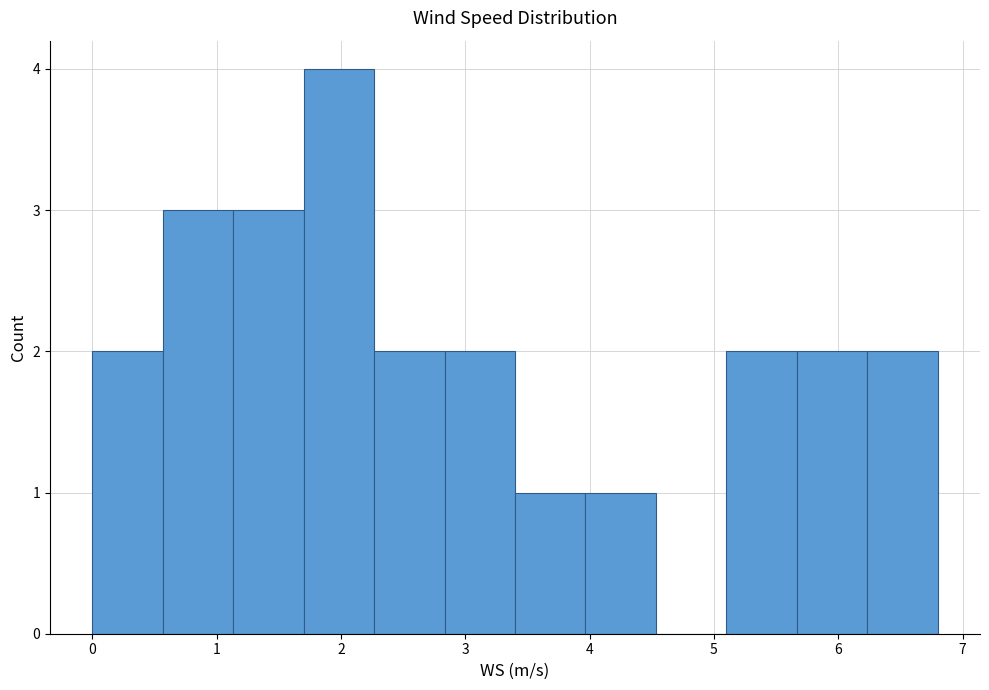

Reading left to right, list every bar in this chart as the range it spans on the x-axis followed by its height. Neither the bar edges nor the heights are printed on the chart, so give them approximately, as read against the axes.

0.0 to 0.6: 2
0.6 to 1.1: 3
1.1 to 1.7: 3
1.7 to 2.3: 4
2.3 to 2.8: 2
2.8 to 3.4: 2
3.4 to 4.0: 1
4.0 to 4.5: 1
4.5 to 5.1: 0
5.1 to 5.7: 2
5.7 to 6.2: 2
6.2 to 6.8: 2